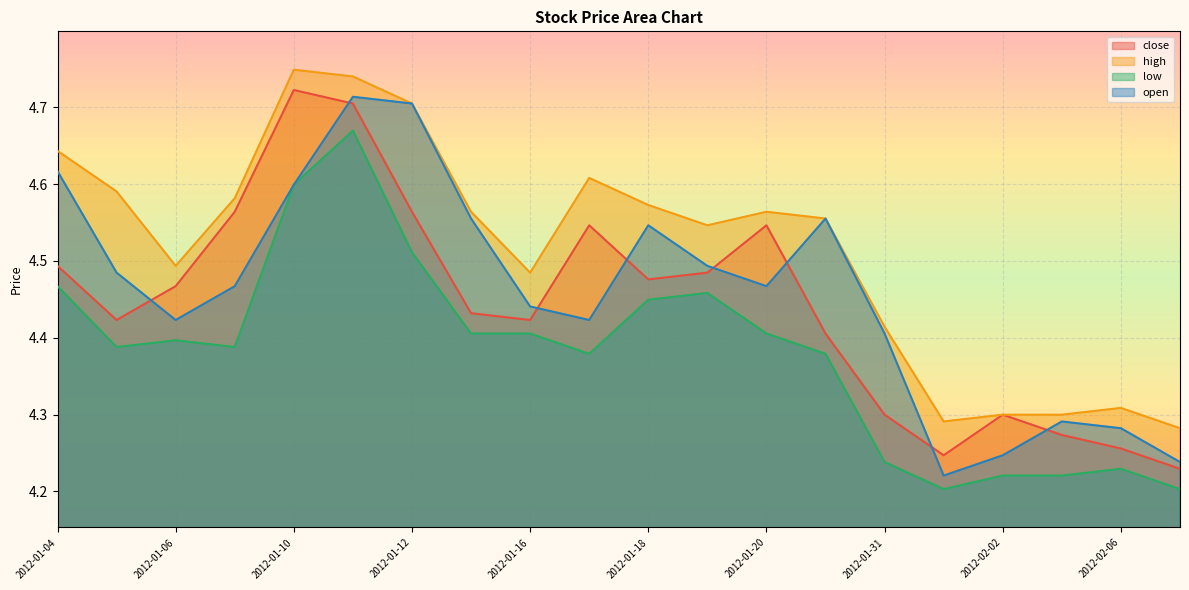

What is the spread (max minus min) of values at 2012-01-13?

0.2